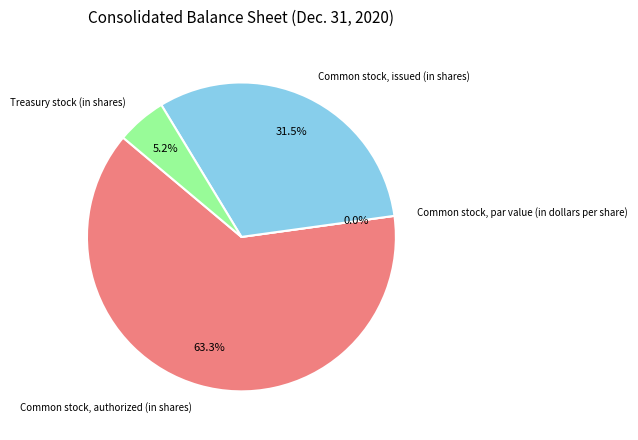

Rank the categories by value from highest to lowest.

Common stock, authorized (in shares), Common stock, issued (in shares), Treasury stock (in shares), Common stock, par value (in dollars per share)